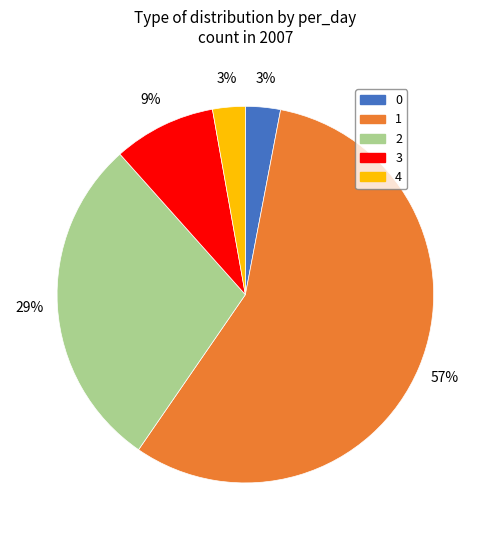

To the nearest percent, what percentage of the pie is 2?

29%